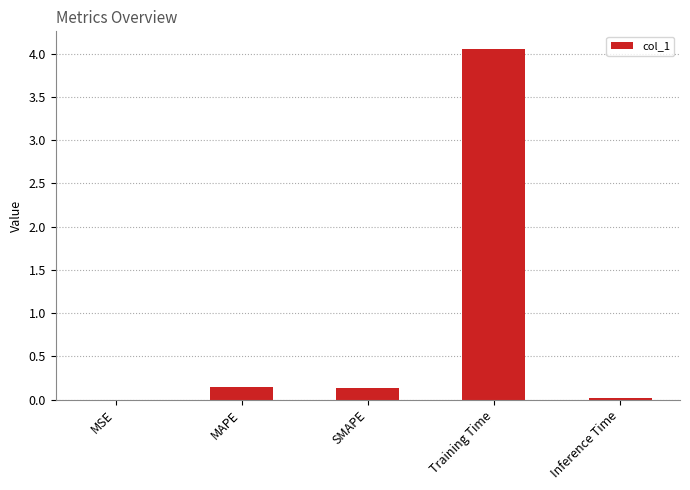

What is the average value?

0.9